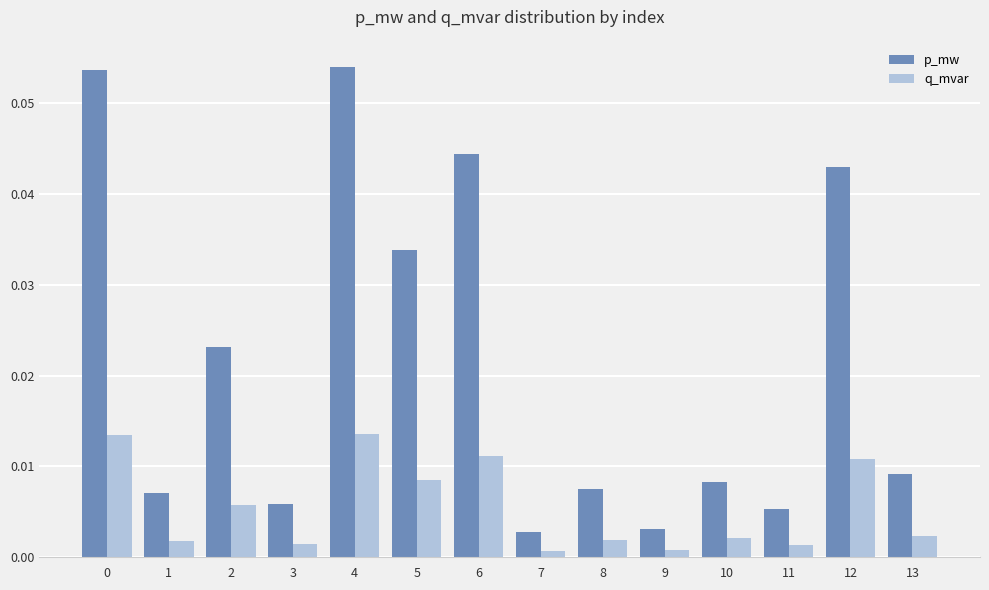

Rank the series at 13 from lowest to highest value.

q_mvar, p_mw